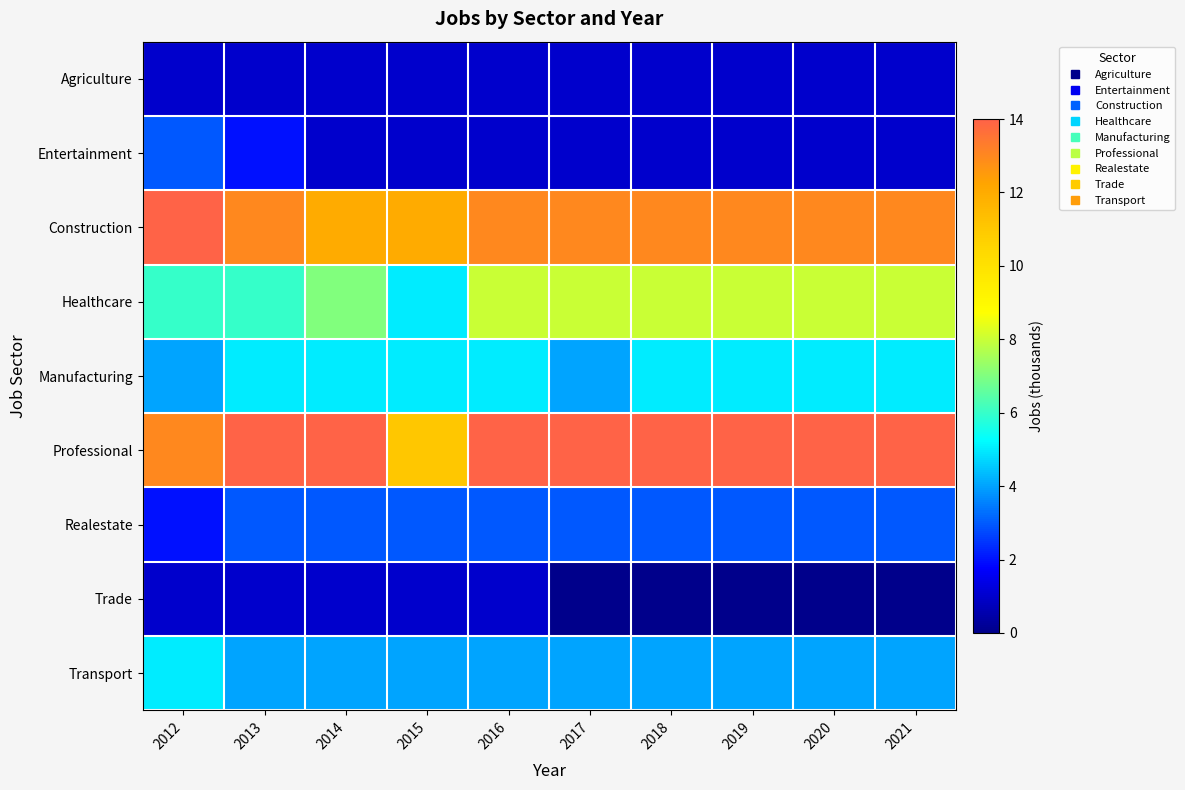

Between 2016 and 2021, which is larger?

2016